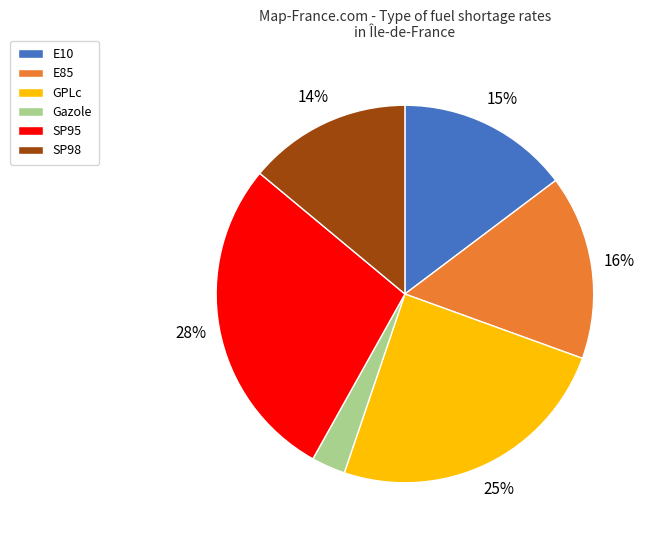

Which has a higher value, GPLc or E10?

GPLc